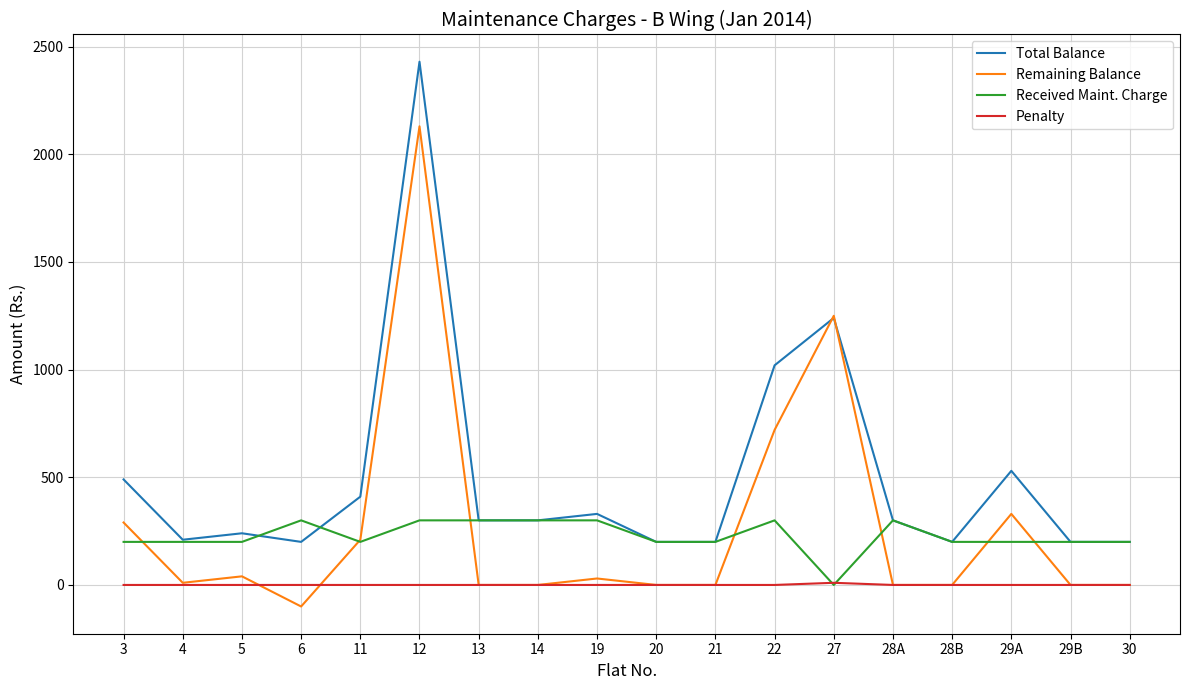

Count the number of categories in the chart.

18